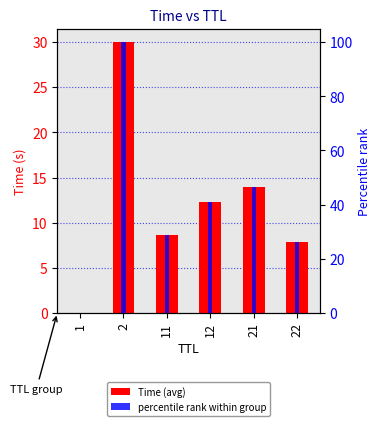

How many distinct data groups are displayed?

2